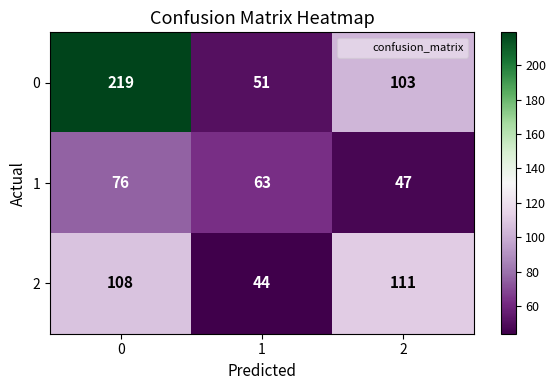

At which category does the chart reach its minimum across all series?

1